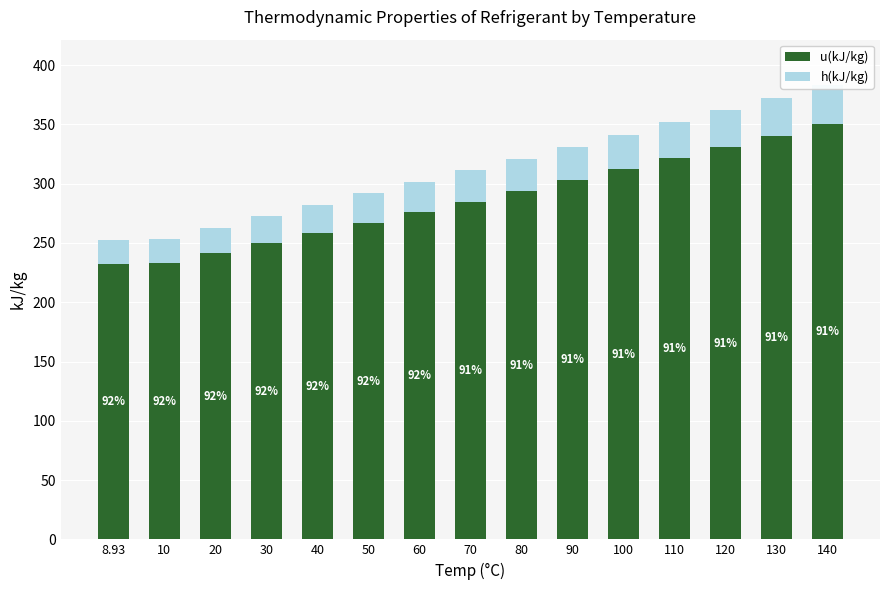

Does the chart contain any negative values?

No